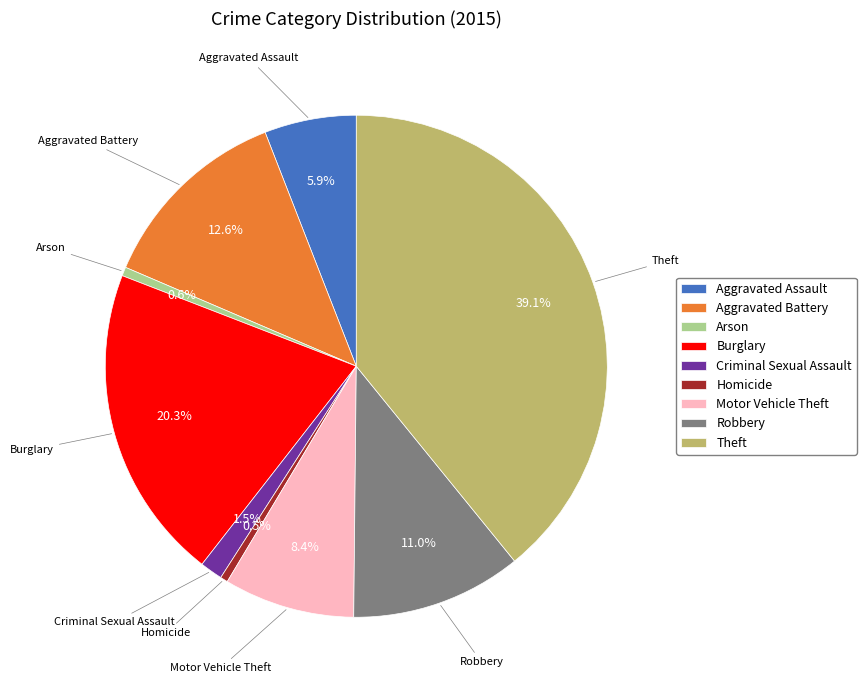

Approximately how many times larger is the value at Burglary compared to Theft?

0.5